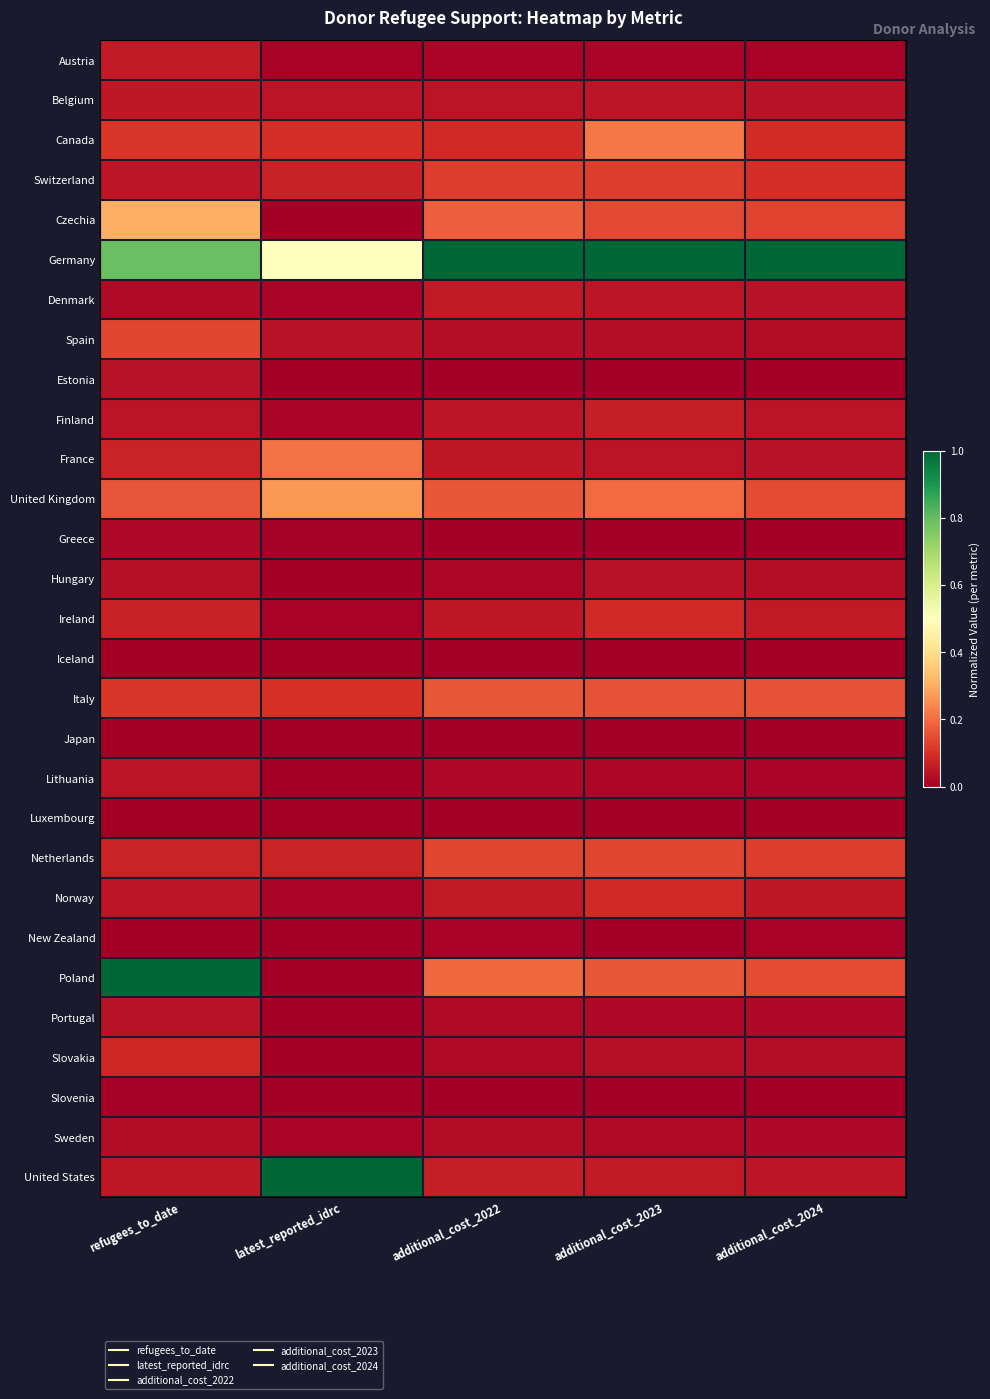

Reading left to right, extract all data points from this chart.

Austria: refugees_to_date=0.1	latest_reported_idrc=0.0	additional_cost_2022=0.0	additional_cost_2023=0.0	additional_cost_2024=0.0
Belgium: refugees_to_date=0.1	latest_reported_idrc=0.0	additional_cost_2022=0.0	additional_cost_2023=0.0	additional_cost_2024=0.0
Canada: refugees_to_date=0.1	latest_reported_idrc=0.1	additional_cost_2022=0.1	additional_cost_2023=0.2	additional_cost_2024=0.1
Switzerland: refugees_to_date=0.0	latest_reported_idrc=0.1	additional_cost_2022=0.1	additional_cost_2023=0.1	additional_cost_2024=0.1
Czechia: refugees_to_date=0.3	latest_reported_idrc=0.0	additional_cost_2022=0.2	additional_cost_2023=0.1	additional_cost_2024=0.1
Germany: refugees_to_date=0.8	latest_reported_idrc=0.5	additional_cost_2022=1.0	additional_cost_2023=1.0	additional_cost_2024=1.0
Denmark: refugees_to_date=0.0	latest_reported_idrc=0.0	additional_cost_2022=0.1	additional_cost_2023=0.0	additional_cost_2024=0.0
Spain: refugees_to_date=0.1	latest_reported_idrc=0.0	additional_cost_2022=0.0	additional_cost_2023=0.0	additional_cost_2024=0.0
Estonia: refugees_to_date=0.0	latest_reported_idrc=0.0	additional_cost_2022=0.0	additional_cost_2023=0.0	additional_cost_2024=0.0
Finland: refugees_to_date=0.0	latest_reported_idrc=0.0	additional_cost_2022=0.0	additional_cost_2023=0.1	additional_cost_2024=0.0
France: refugees_to_date=0.1	latest_reported_idrc=0.2	additional_cost_2022=0.1	additional_cost_2023=0.0	additional_cost_2024=0.0
United Kingdom: refugees_to_date=0.2	latest_reported_idrc=0.3	additional_cost_2022=0.2	additional_cost_2023=0.2	additional_cost_2024=0.1
Greece: refugees_to_date=0.0	latest_reported_idrc=0.0	additional_cost_2022=0.0	additional_cost_2023=0.0	additional_cost_2024=0.0
Hungary: refugees_to_date=0.0	latest_reported_idrc=0.0	additional_cost_2022=0.0	additional_cost_2023=0.0	additional_cost_2024=0.0
Ireland: refugees_to_date=0.1	latest_reported_idrc=0.0	additional_cost_2022=0.1	additional_cost_2023=0.1	additional_cost_2024=0.1
Iceland: refugees_to_date=0.0	latest_reported_idrc=0.0	additional_cost_2022=0.0	additional_cost_2023=0.0	additional_cost_2024=0.0
Italy: refugees_to_date=0.1	latest_reported_idrc=0.1	additional_cost_2022=0.2	additional_cost_2023=0.2	additional_cost_2024=0.2
Japan: refugees_to_date=0.0	latest_reported_idrc=0.0	additional_cost_2022=0.0	additional_cost_2023=0.0	additional_cost_2024=0.0
Lithuania: refugees_to_date=0.0	latest_reported_idrc=0.0	additional_cost_2022=0.0	additional_cost_2023=0.0	additional_cost_2024=0.0
Luxembourg: refugees_to_date=0.0	latest_reported_idrc=0.0	additional_cost_2022=0.0	additional_cost_2023=0.0	additional_cost_2024=0.0
Netherlands: refugees_to_date=0.1	latest_reported_idrc=0.1	additional_cost_2022=0.1	additional_cost_2023=0.1	additional_cost_2024=0.1
Norway: refugees_to_date=0.0	latest_reported_idrc=0.0	additional_cost_2022=0.1	additional_cost_2023=0.1	additional_cost_2024=0.1
New Zealand: refugees_to_date=0.0	latest_reported_idrc=0.0	additional_cost_2022=0.0	additional_cost_2023=0.0	additional_cost_2024=0.0
Poland: refugees_to_date=1.0	latest_reported_idrc=0.0	additional_cost_2022=0.2	additional_cost_2023=0.2	additional_cost_2024=0.1
Portugal: refugees_to_date=0.0	latest_reported_idrc=0.0	additional_cost_2022=0.0	additional_cost_2023=0.0	additional_cost_2024=0.0
Slovakia: refugees_to_date=0.1	latest_reported_idrc=0.0	additional_cost_2022=0.0	additional_cost_2023=0.0	additional_cost_2024=0.0
Slovenia: refugees_to_date=0.0	latest_reported_idrc=0.0	additional_cost_2022=0.0	additional_cost_2023=0.0	additional_cost_2024=0.0
Sweden: refugees_to_date=0.0	latest_reported_idrc=0.0	additional_cost_2022=0.0	additional_cost_2023=0.0	additional_cost_2024=0.0
United States: refugees_to_date=0.1	latest_reported_idrc=1.0	additional_cost_2022=0.1	additional_cost_2023=0.1	additional_cost_2024=0.0